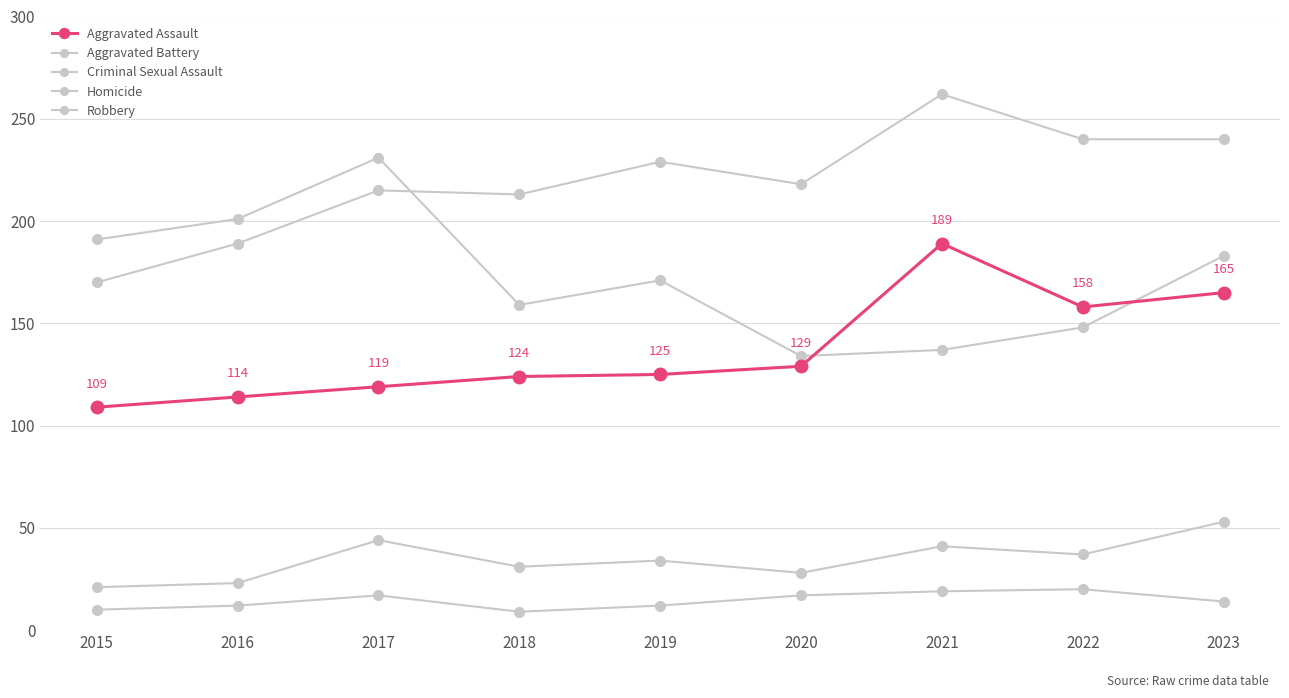

How many interior local peaks does the Robbery series have?

2